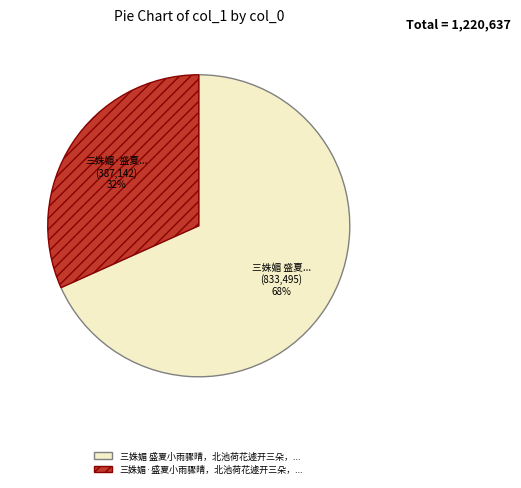

To the nearest percent, what is the average slice percentage?

50%